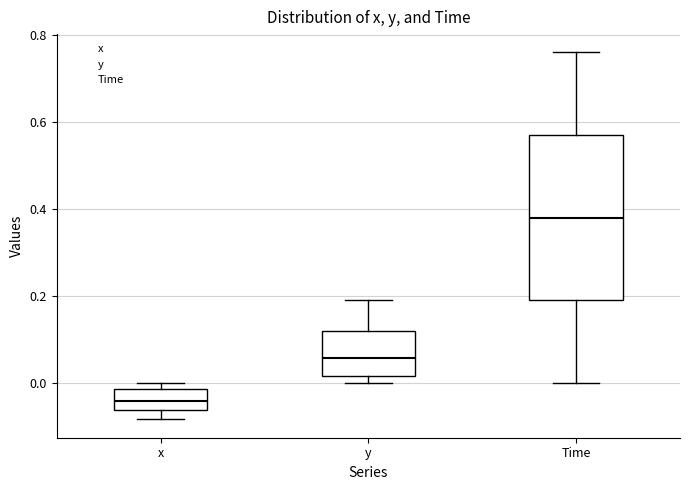

Which box is the tallest, from its lower edge to its upper edge?

Time